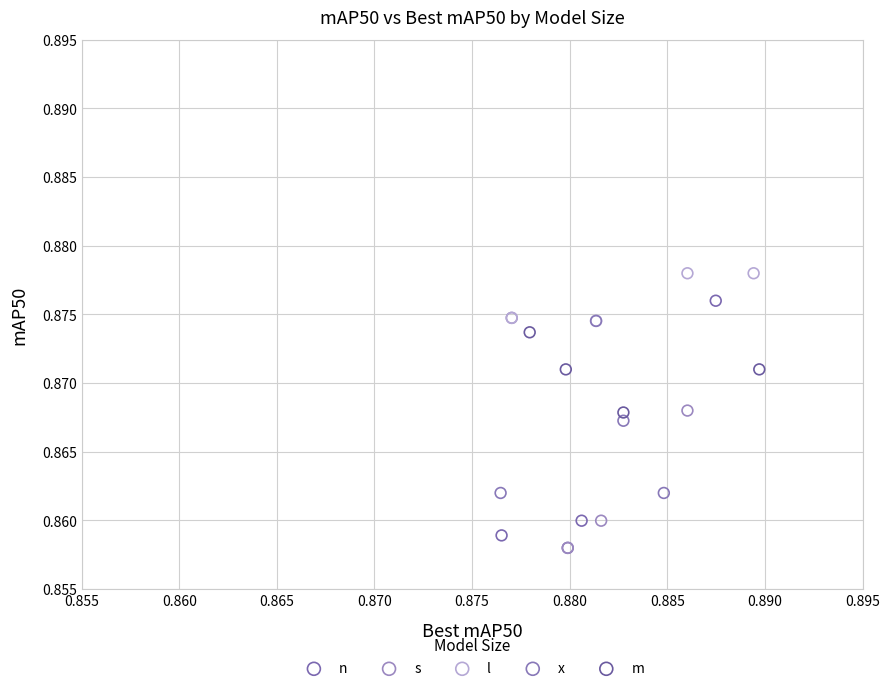

Which series contains the highest Y value?

l